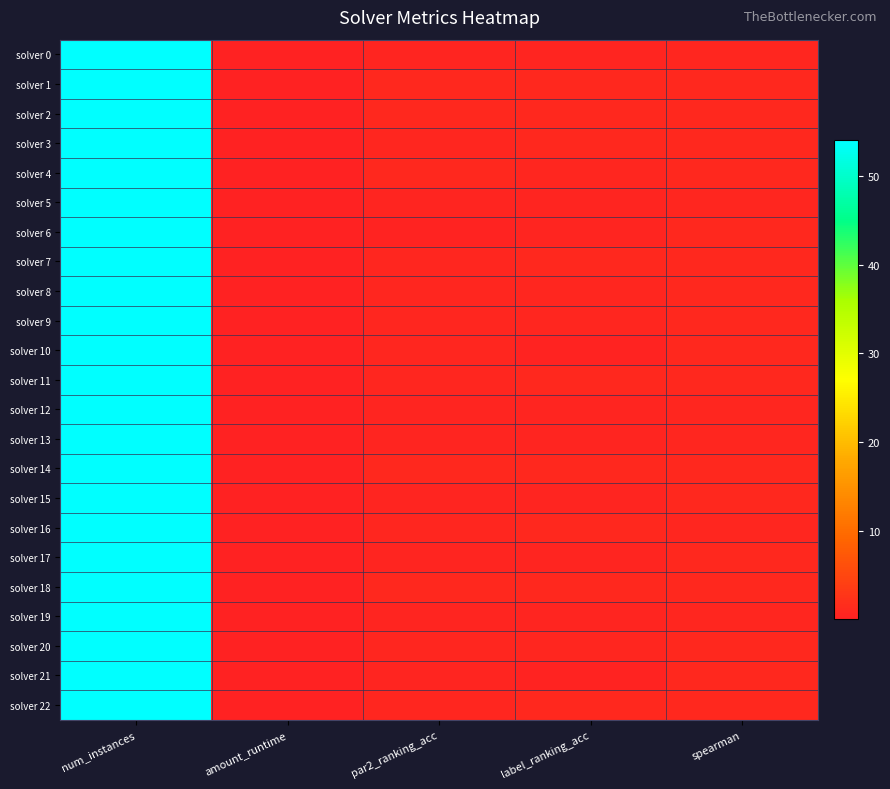

Which has a higher value, spearman or label_ranking_acc?

spearman